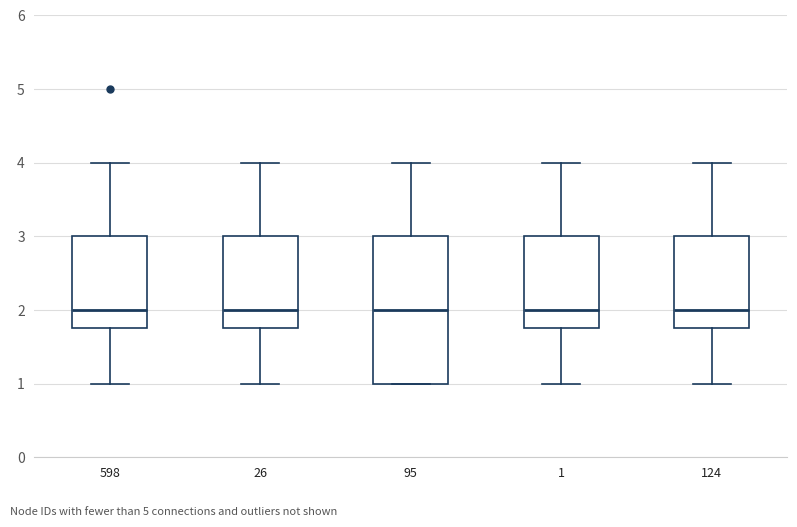

Where does the lower whisker of the box at x = 26 end on the y-axis? The values are not printed on the chart, so give them approximately, as read against the axis.

1.0